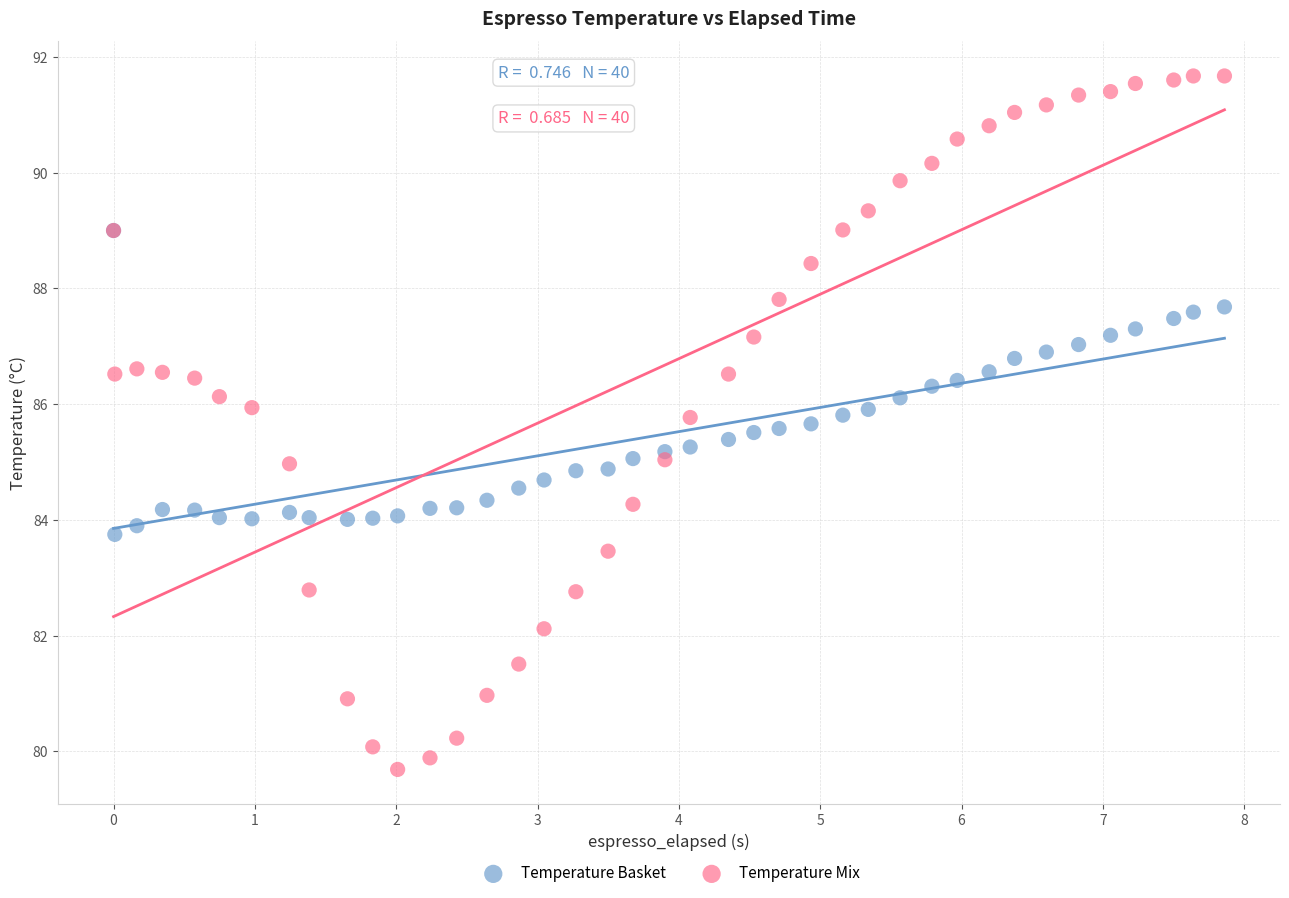

Which series has the widest spread of Y values?

Temperature Mix